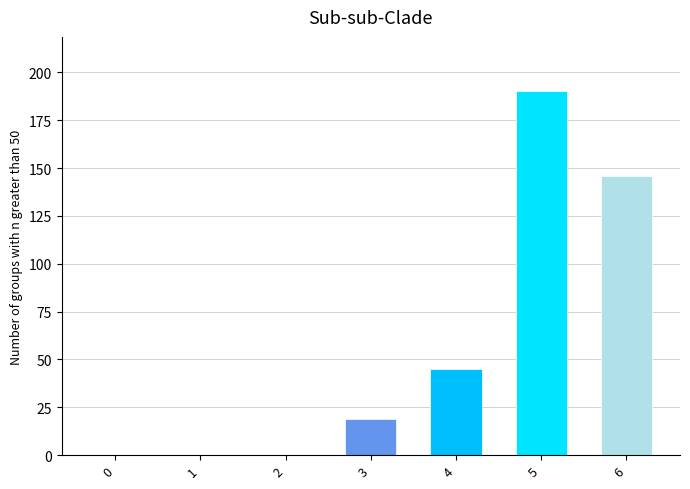

Are the bars horizontal?

No